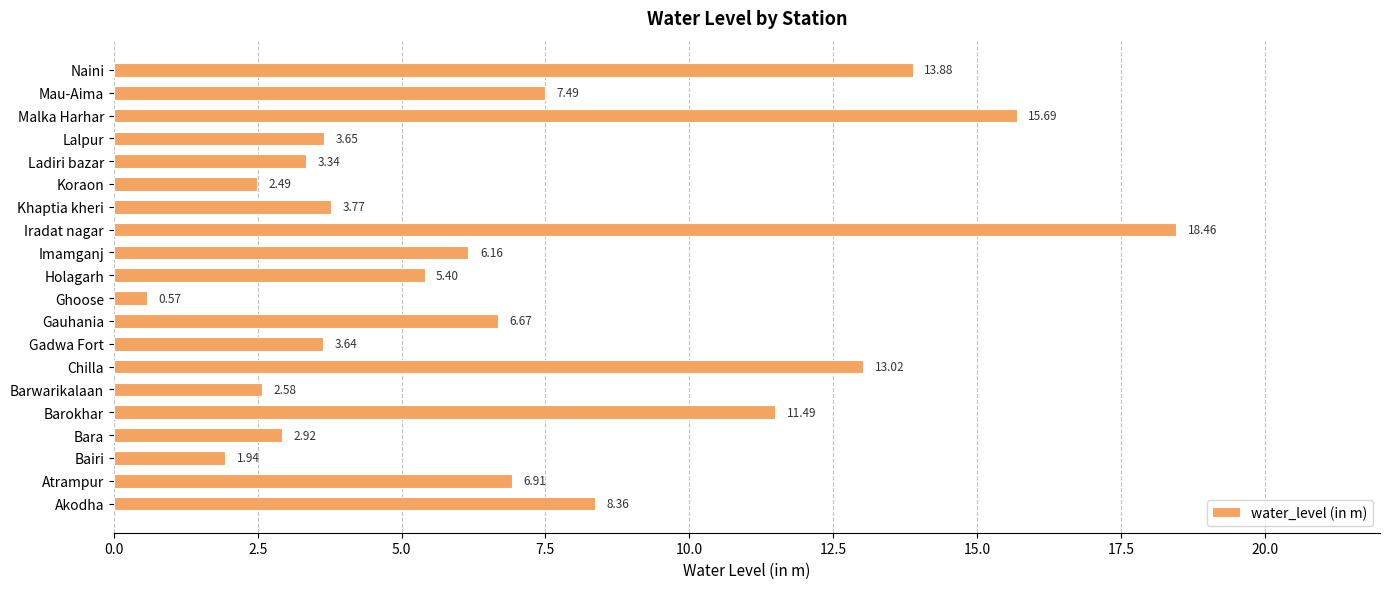

What is the sum of all values?

138.4